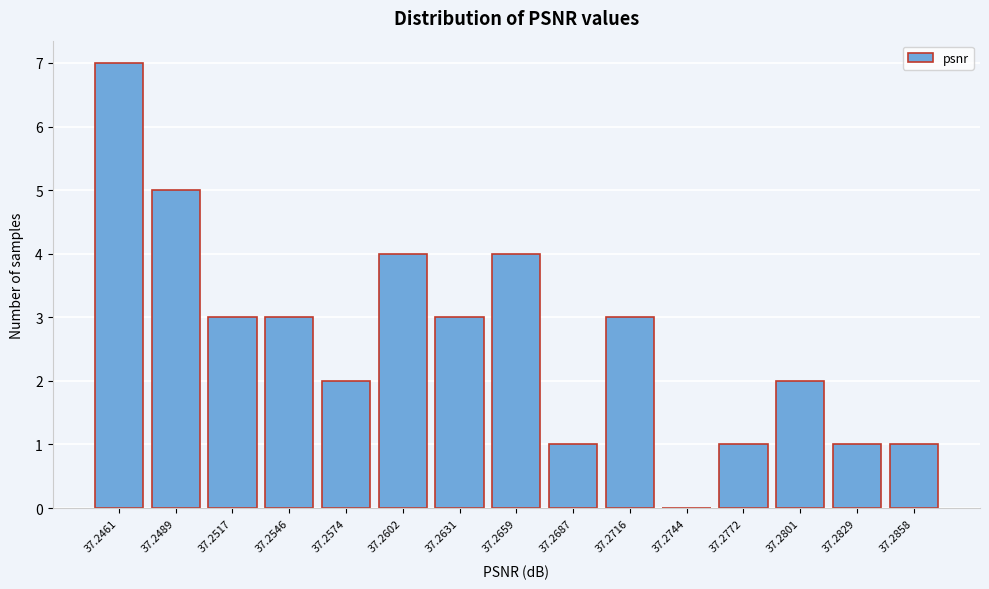

Reading left to right, transcribe all the data shown in this chart.

37.2461=7	37.2489=5	37.2517=3	37.2546=3	37.2574=2	37.2602=4	37.2631=3	37.2659=4	37.2687=1	37.2716=3	37.2744=0	37.2772=1	37.2801=2	37.2829=1	37.2858=1